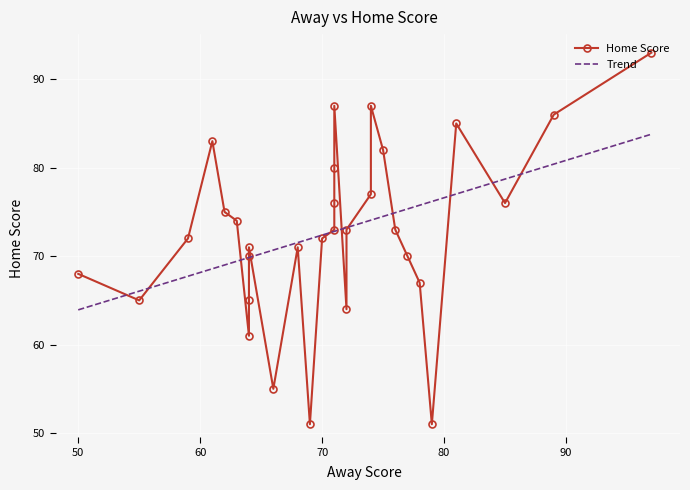

What is the difference between the maximum and minimum values?

42